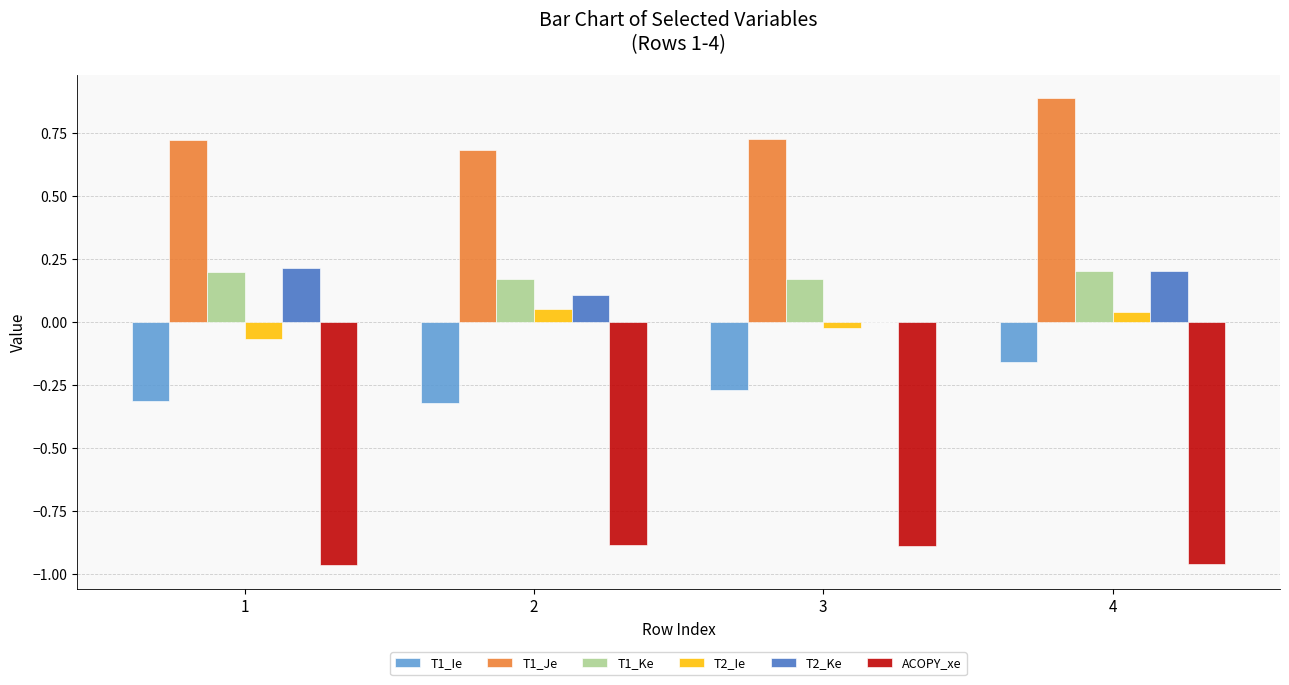

What is the maximum value shown in the chart?

0.9